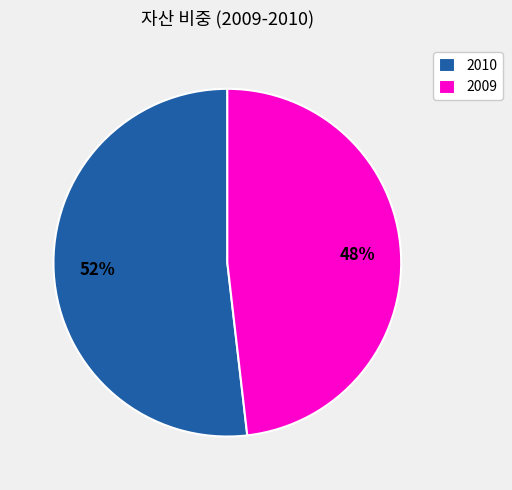

To the nearest percent, what percentage of the pie is 2010?

52%